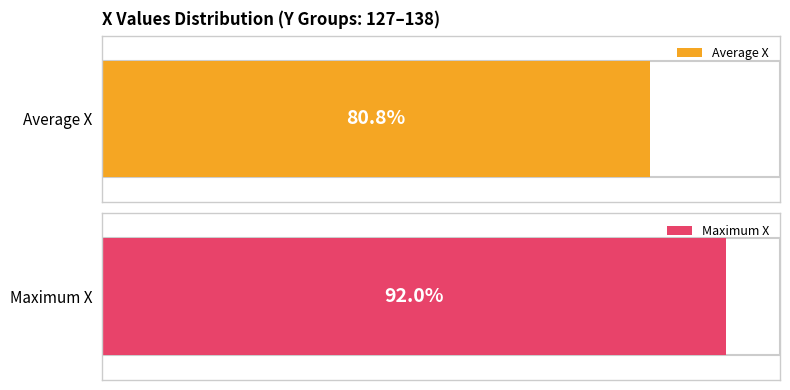

At 139, list the series in order from largest to smallest.

Maximum X, Average X